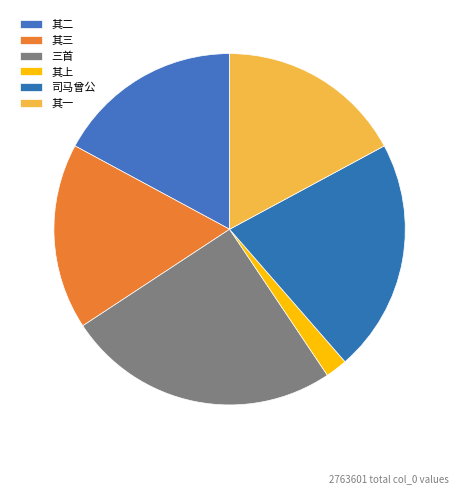

To the nearest percent, what is the difference between the largest and smallest slice percentages?

23%